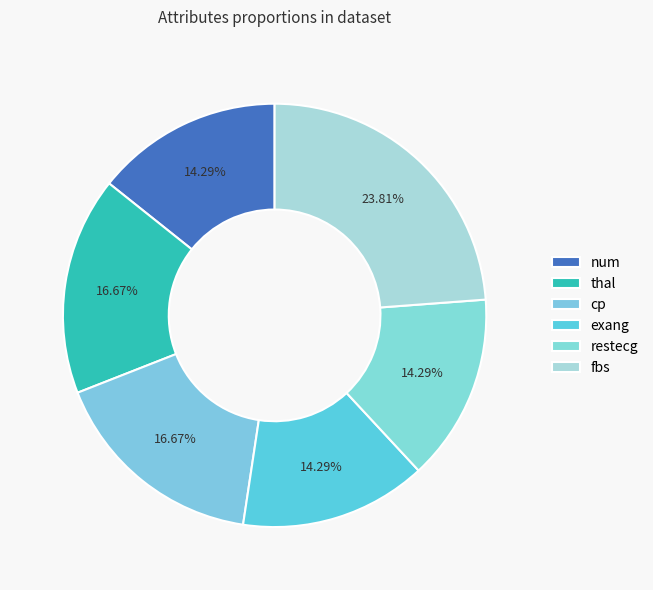

Approximately how many times larger is the value at restecg compared to cp?

0.9